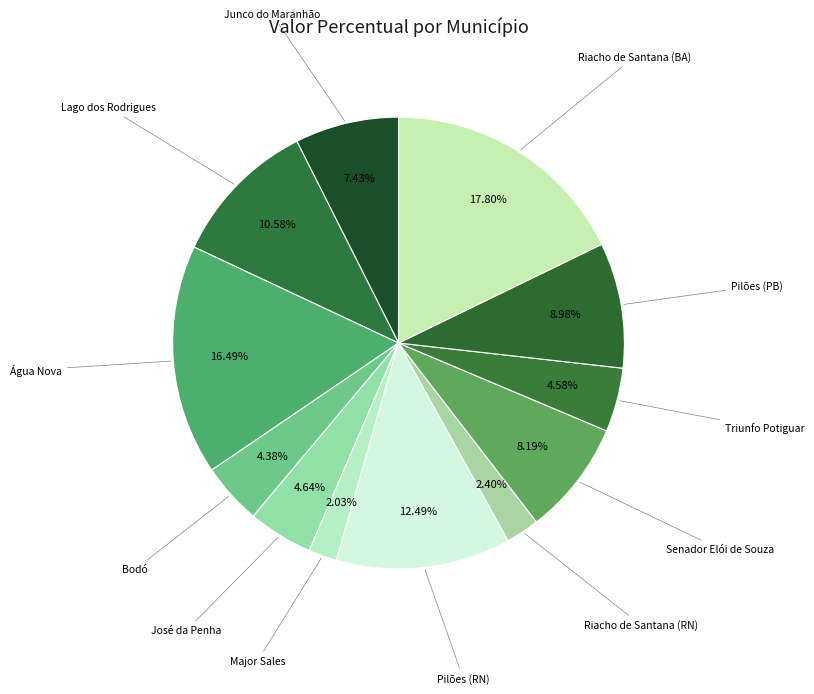

How many segments does this pie chart have?

12